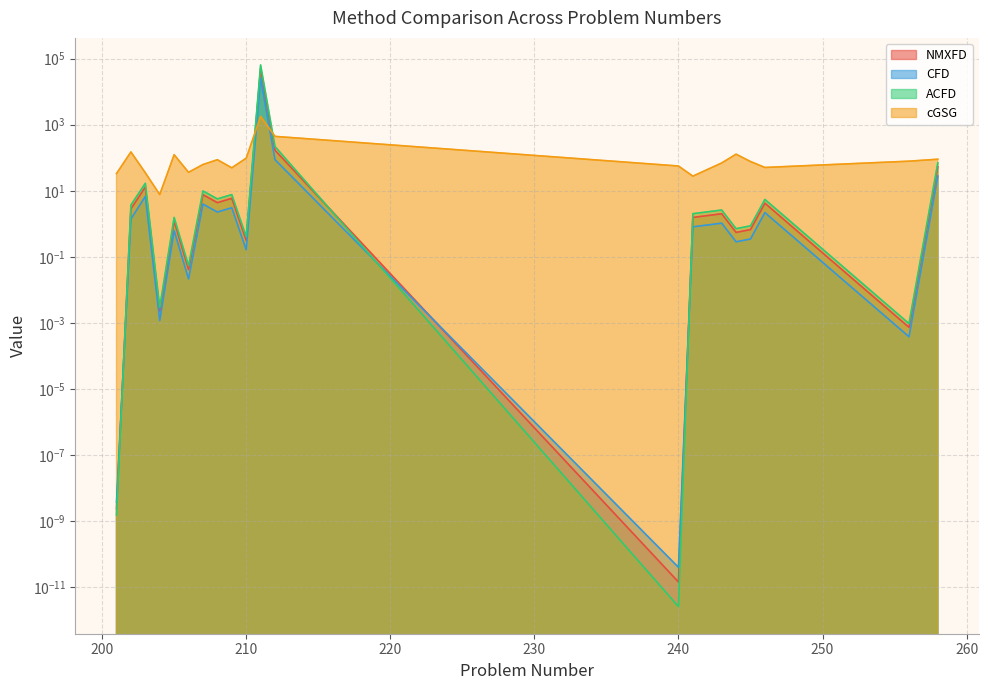

How many lines are shown in the chart?

4